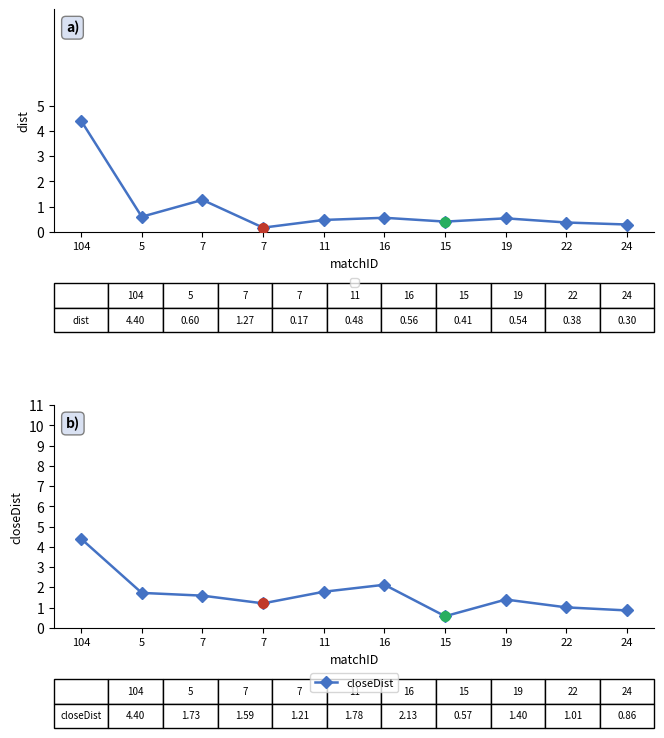

What is the label of the 10th point from the left?

24